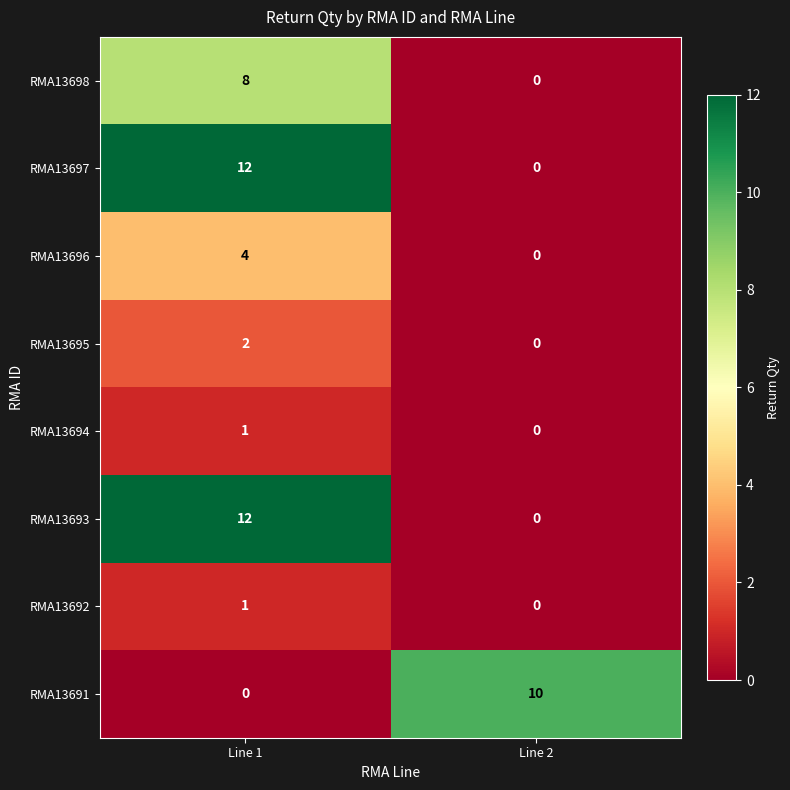

Rank the categories by RMA13695 value from lowest to highest.

Line 2, Line 1